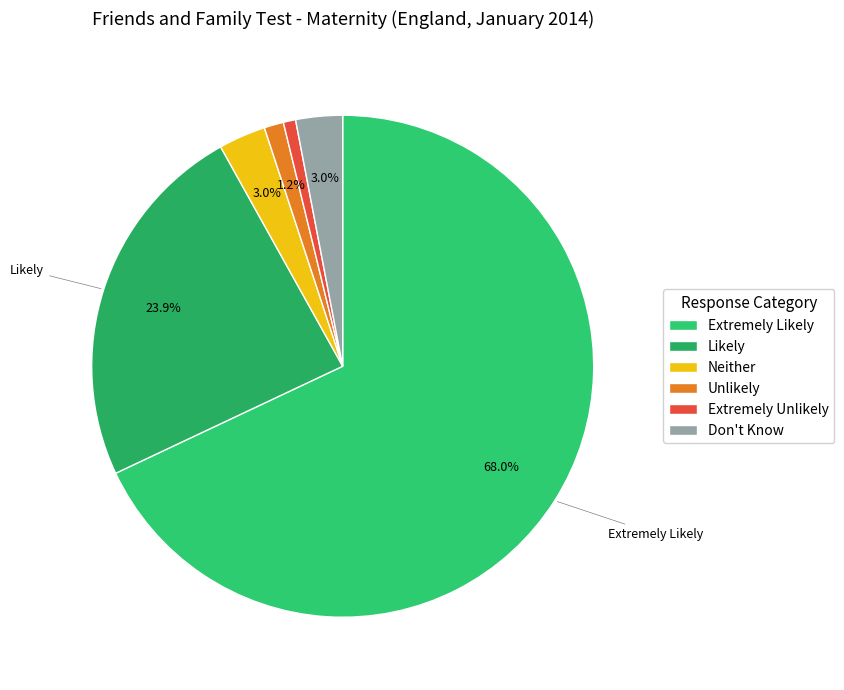

How many segments does this pie chart have?

6